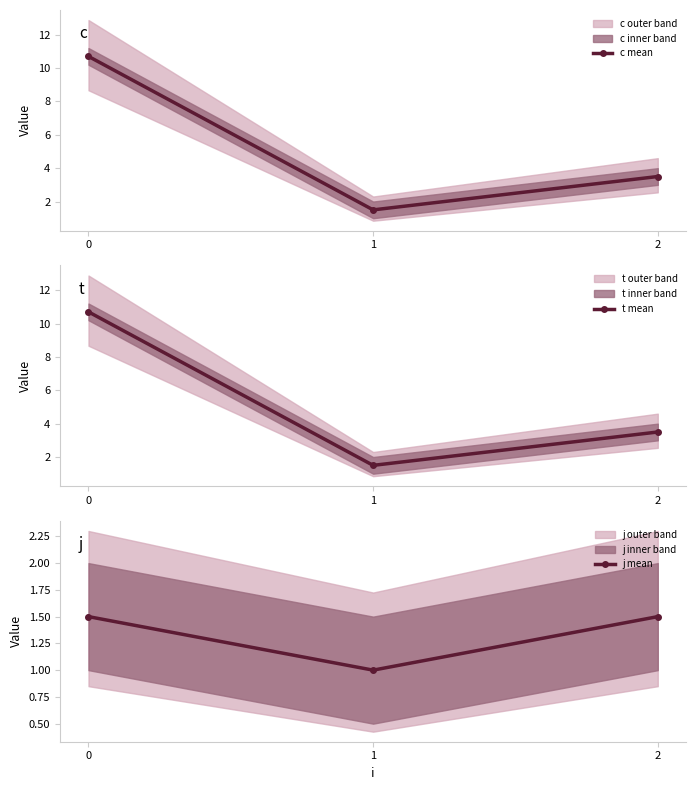

Between 2 and 1, which is larger?

2